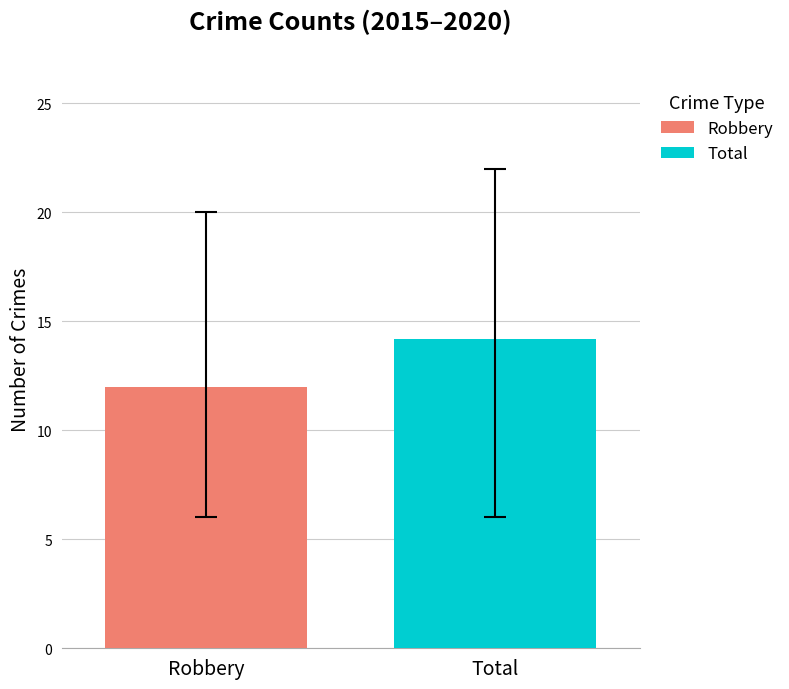

Which series has the largest range (max minus min)?

Robbery